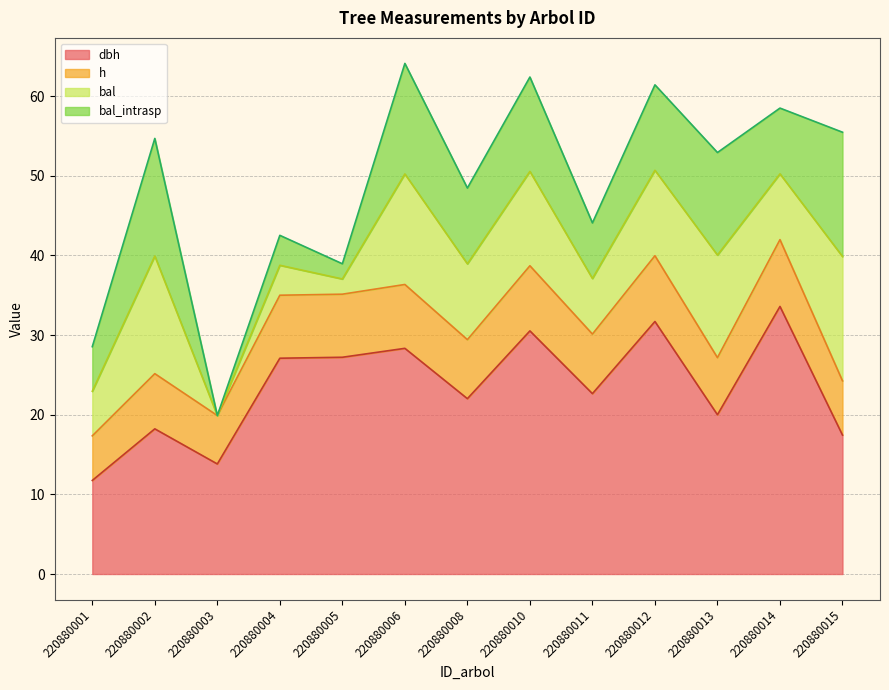

At which label does dbh first exceed 22?

220880004